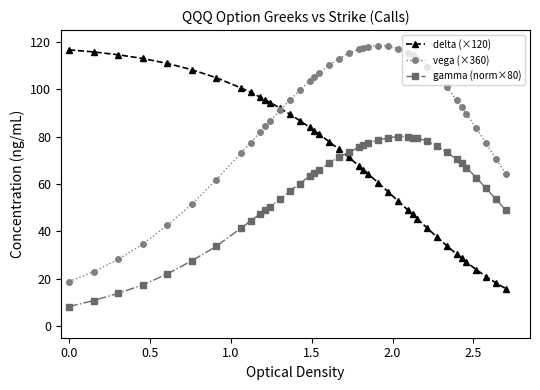

Rank the series by their average value, from lowest to highest.

gamma (norm×80), delta (×120), vega (×360)